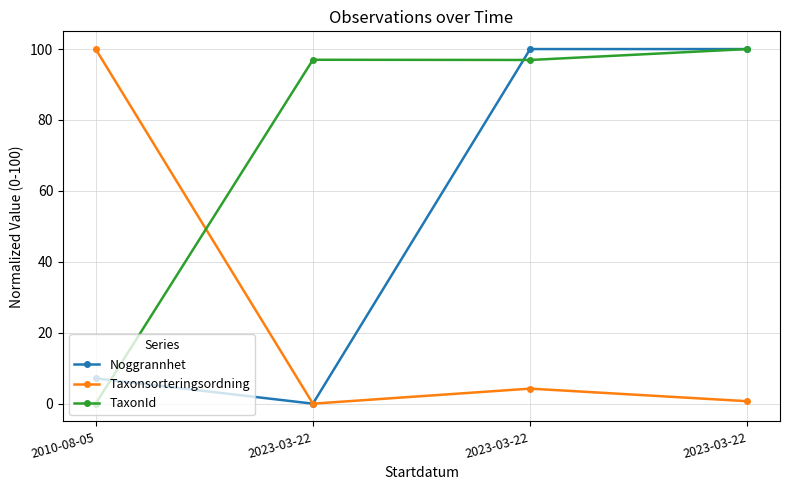

What is the maximum value for Taxonsorteringsordning?

100.0